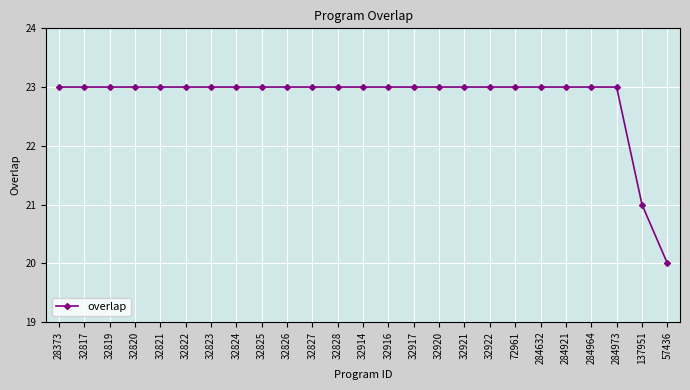

Reading right to left, transcribe all the data shown in this chart.

57436=20	137951=21	284973=23	284964=23	284921=23	284632=23	72961=23	32922=23	32921=23	32920=23	32917=23	32916=23	32914=23	32828=23	32827=23	32826=23	32825=23	32824=23	32823=23	32822=23	32821=23	32820=23	32819=23	32817=23	28373=23